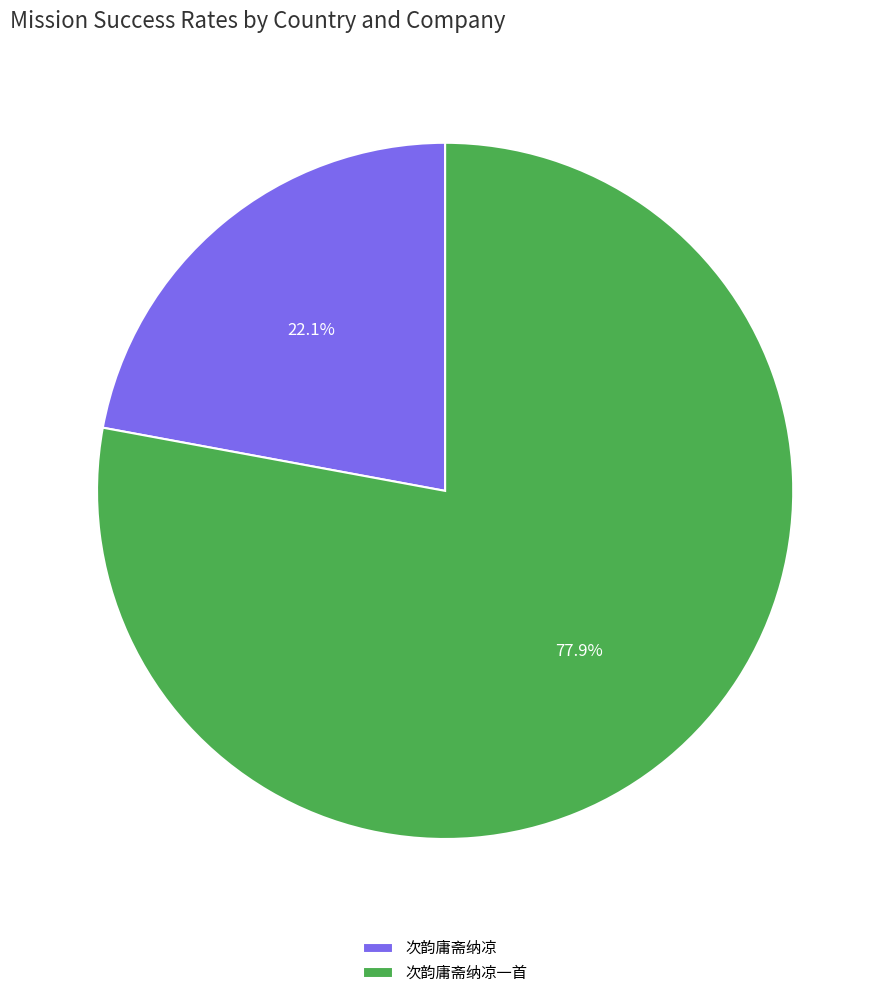

What is the total percentage of 次韵庸斋纳凉一首 and 次韵庸斋纳凉?

100.0%